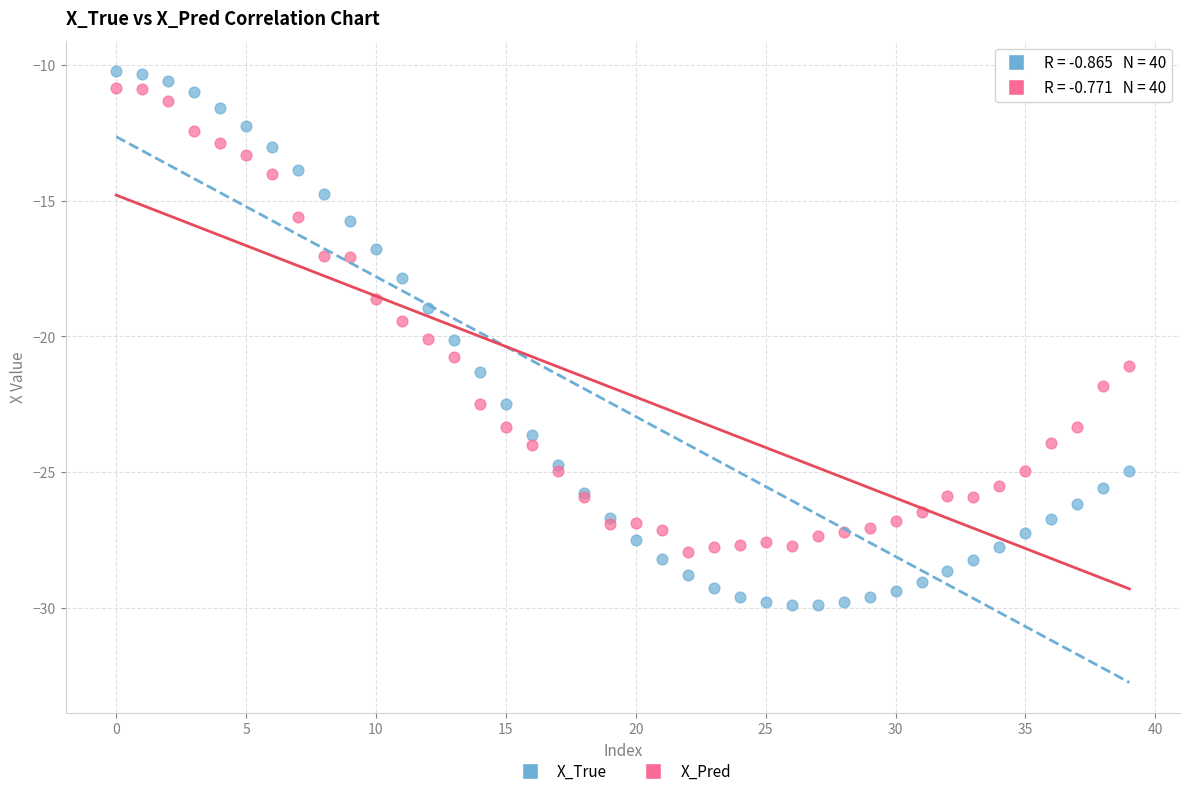

Which series has the largest Y range (max minus min)?

X_True